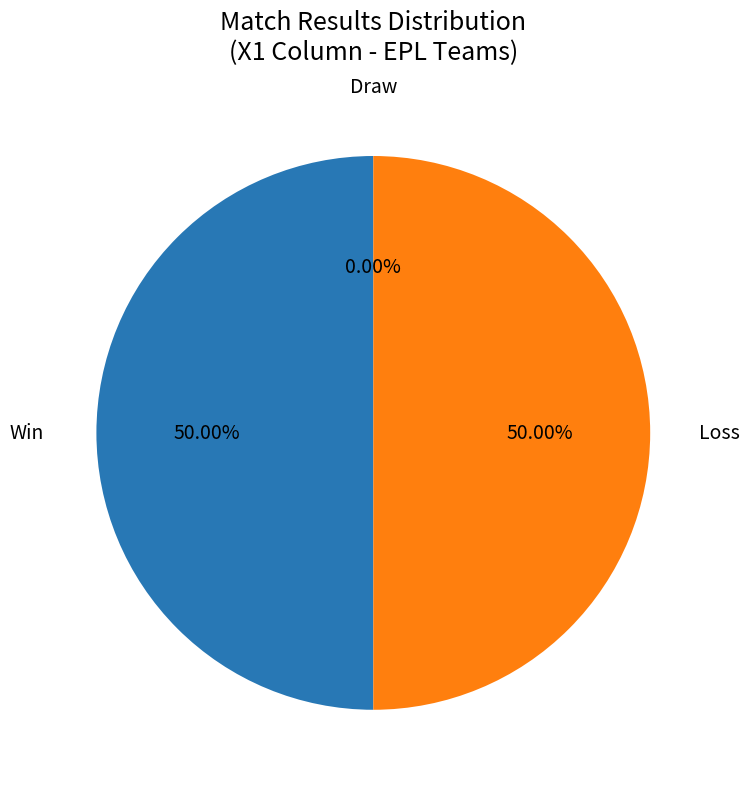

Which slice is the largest?

W